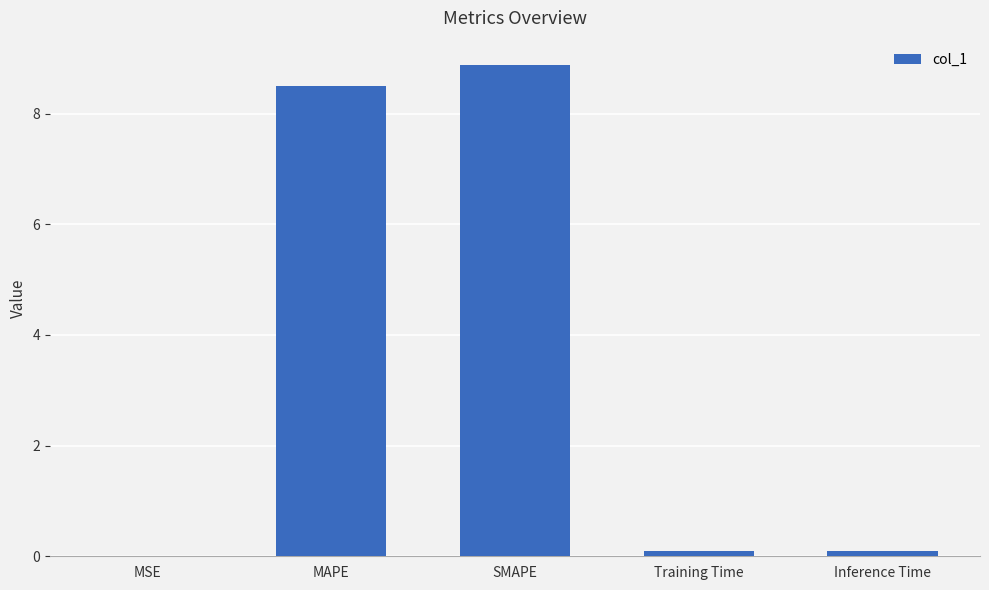

Between Training Time and SMAPE, which is larger?

SMAPE